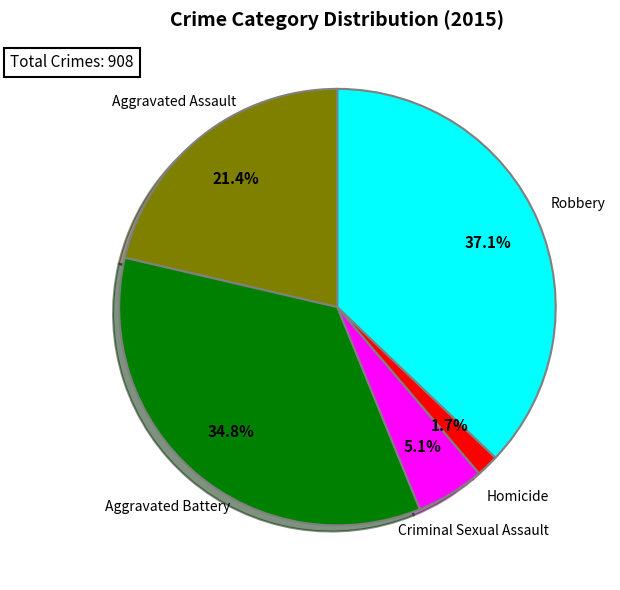

How many slices are in this pie chart?

5